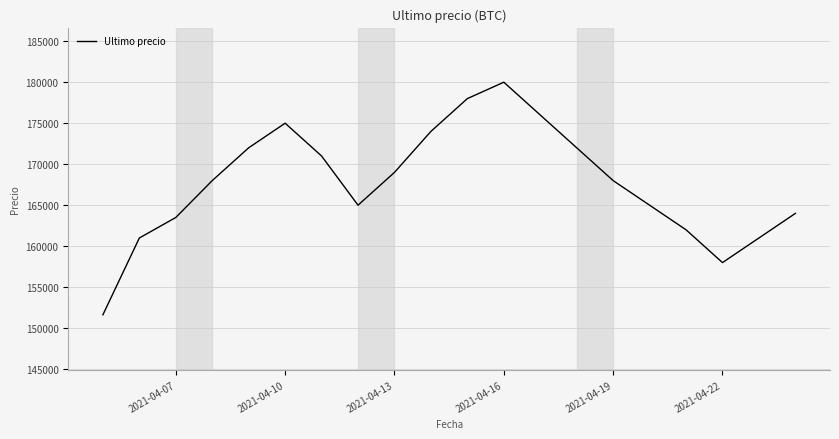

What is the difference between the maximum and minimum values?

28367